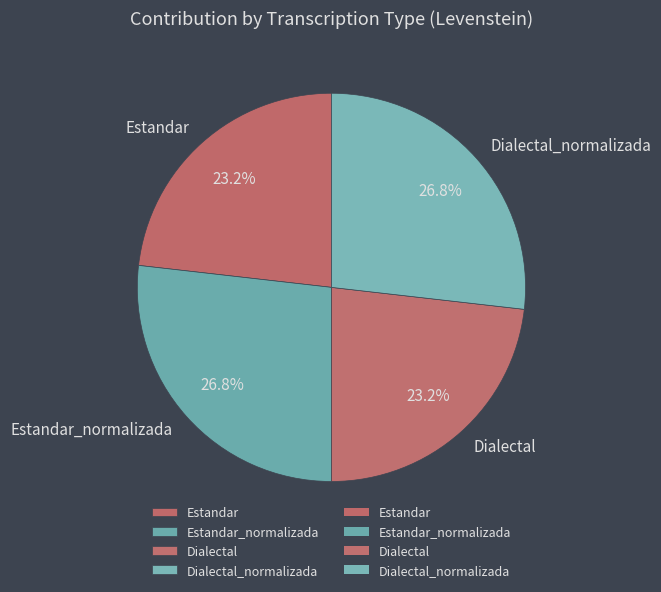

Is there a majority slice in this chart?

No